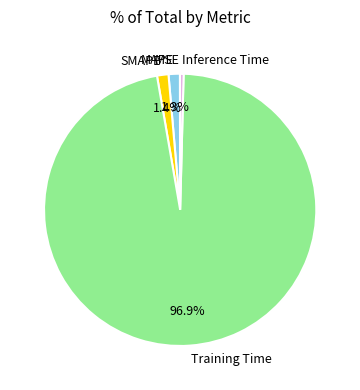

What is the largest slice in the pie chart?

Training Time